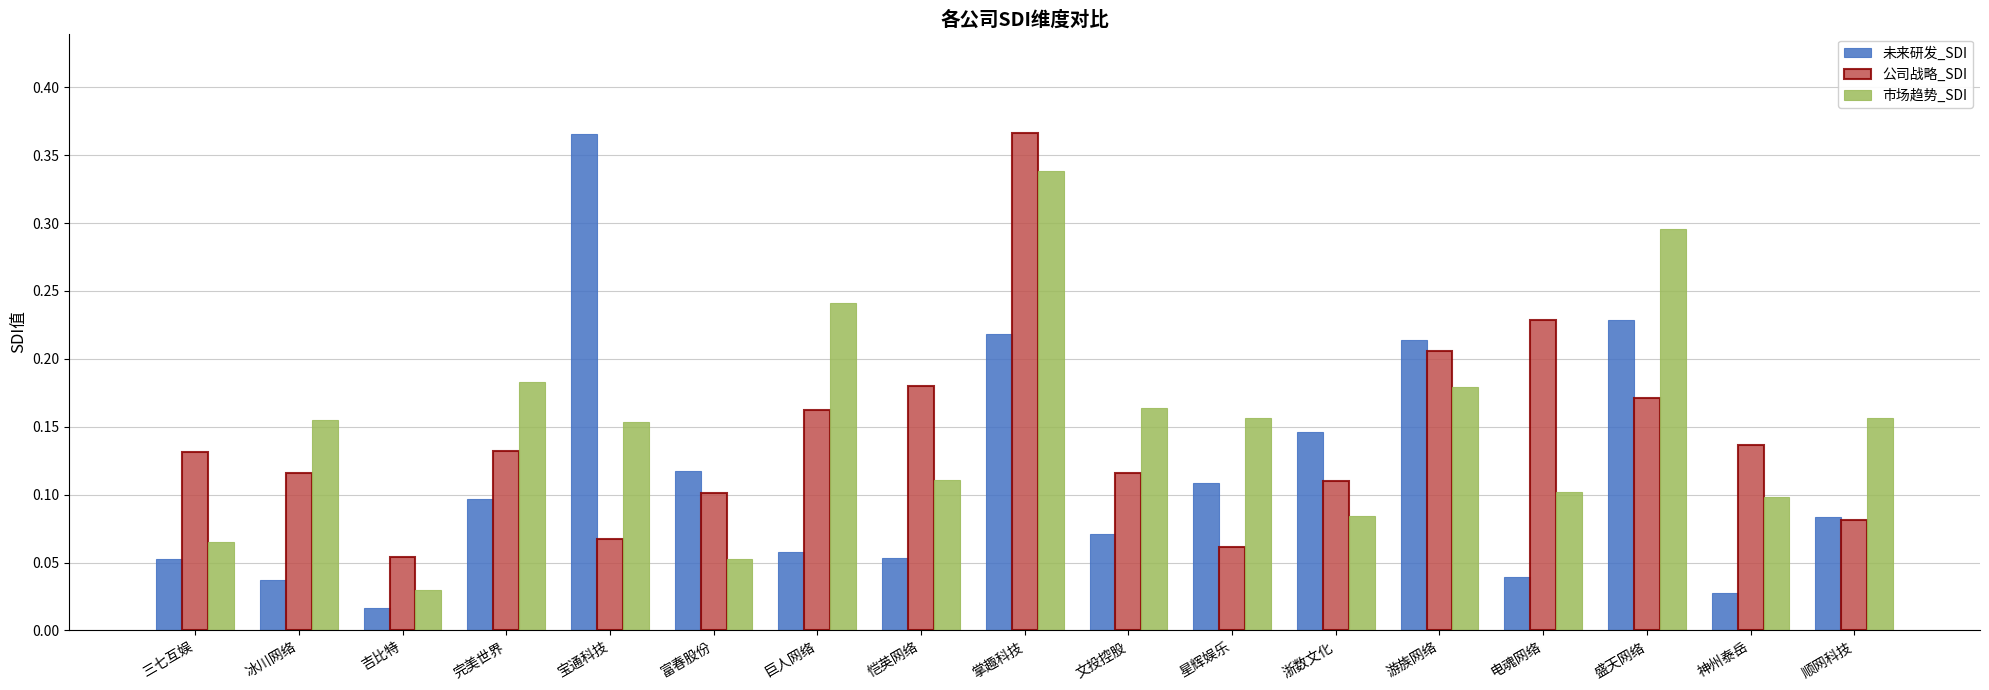

The value of 未来研发_SDI at 完美世界 is 0.1. True or false?

True